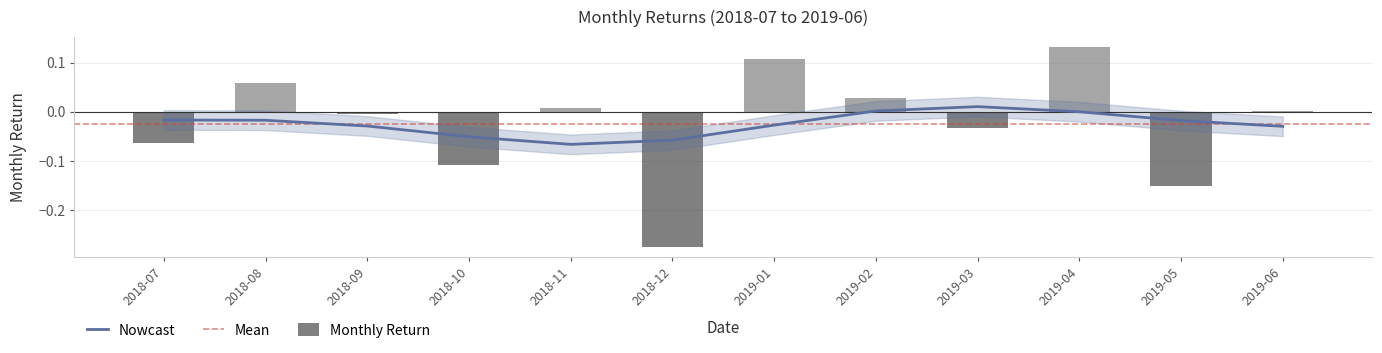

Count the number of categories in the chart.

12